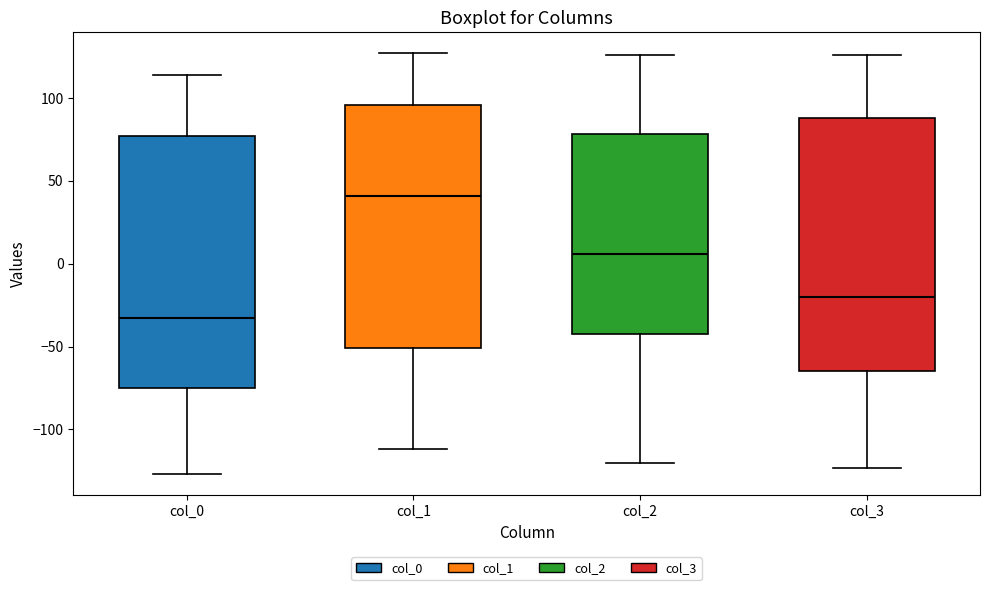

Where is the lower edge of the box for col_0 on the y-axis? The values are not printed on the chart, so give them approximately, as read against the axis.

-75